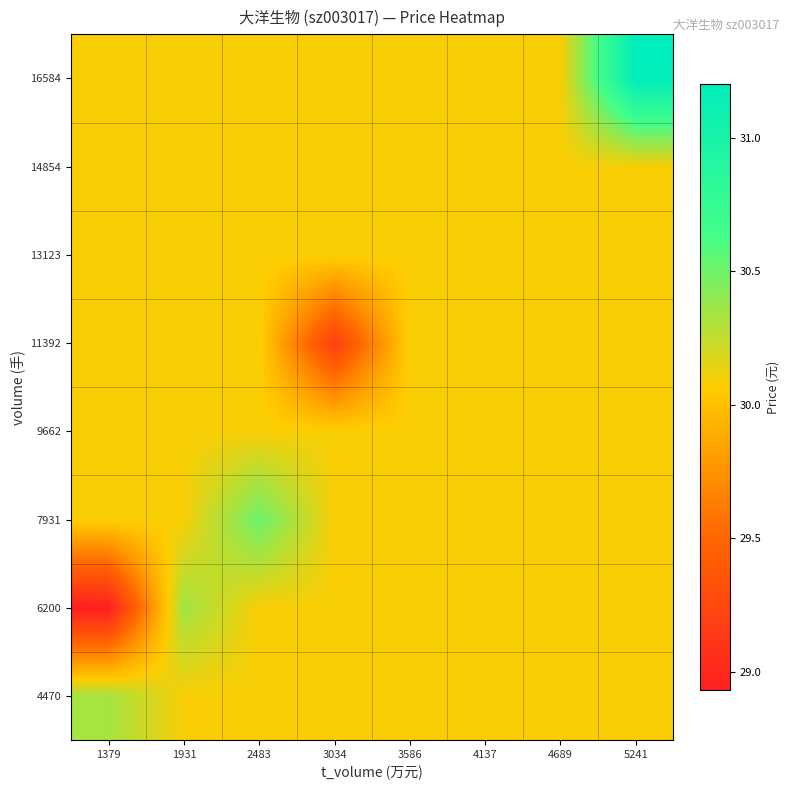

How many distinct data groups are displayed?

8